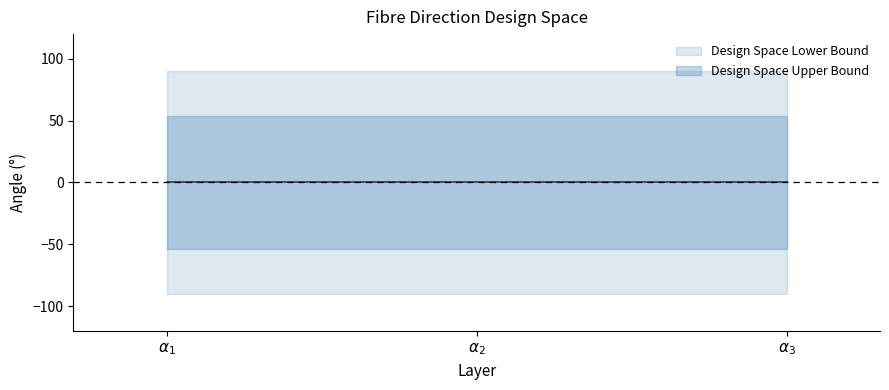

What is the difference between the highest and lowest values at \alpha_3?

180